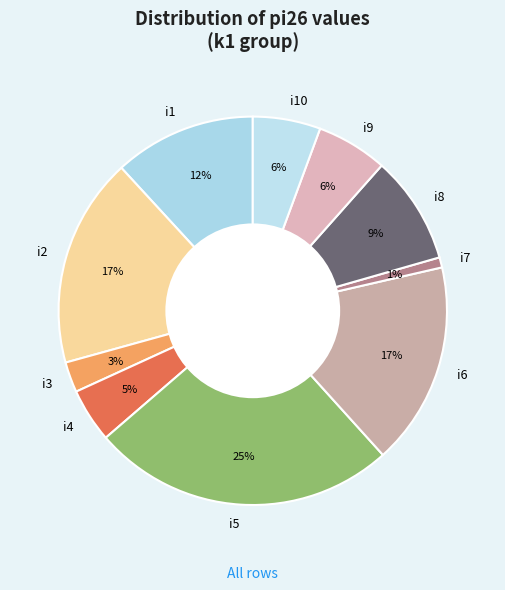

Is it true that i6 is 17% of the pie?

True